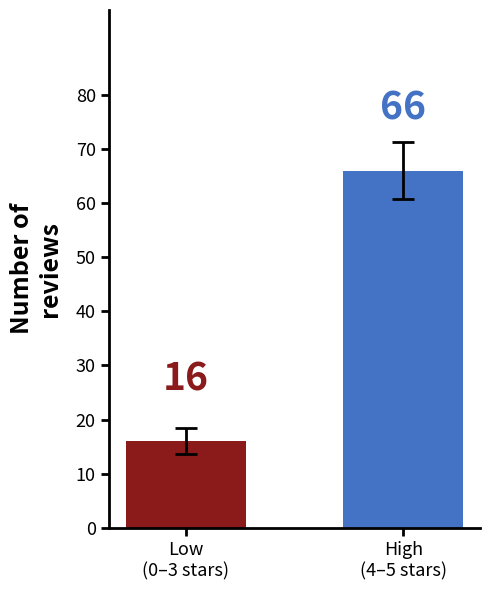

Reading right to left, transcribe all the data shown in this chart.

66	16